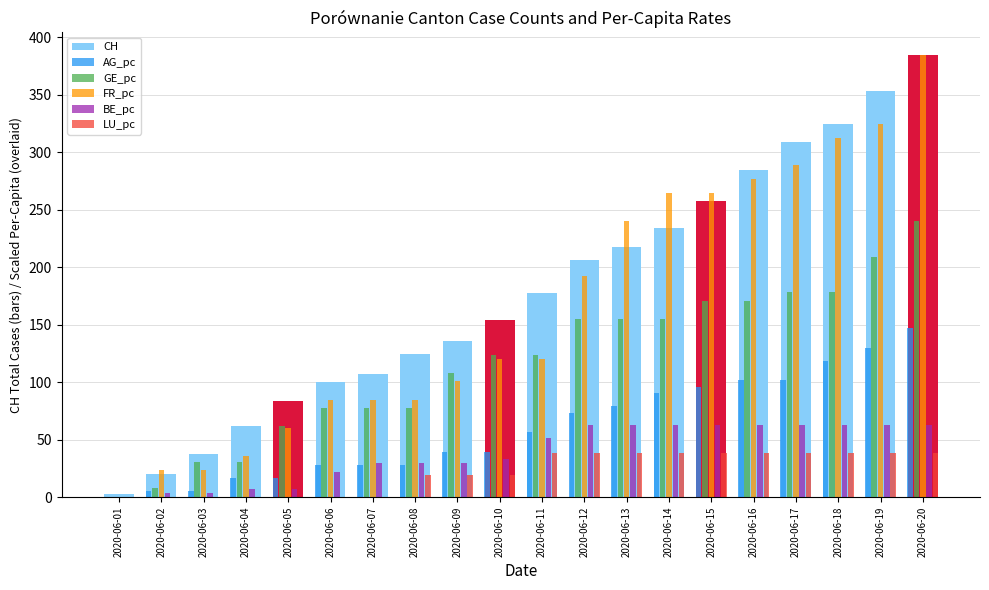

What is the difference between the FR_pc values at 2020-06-02 and 2020-06-04?

12.0